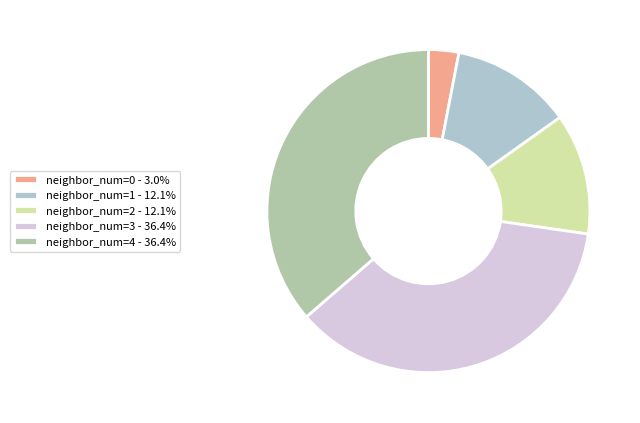

Count the number of slices in the pie.

5